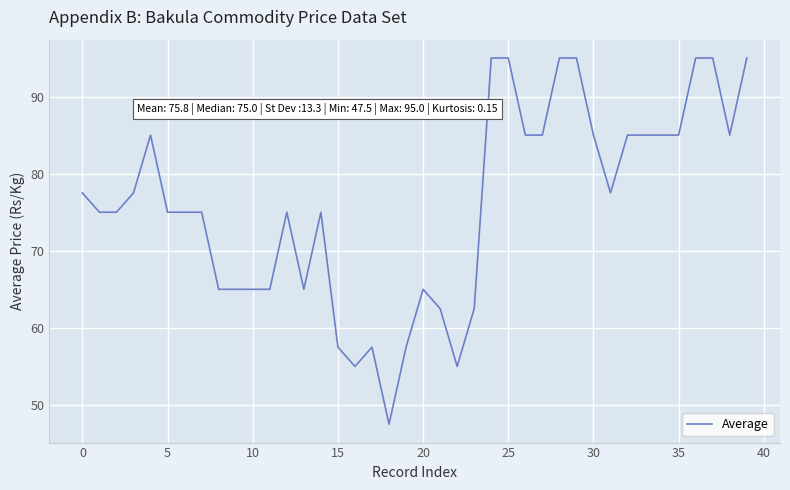

What is the difference between the maximum and minimum values?

47.5